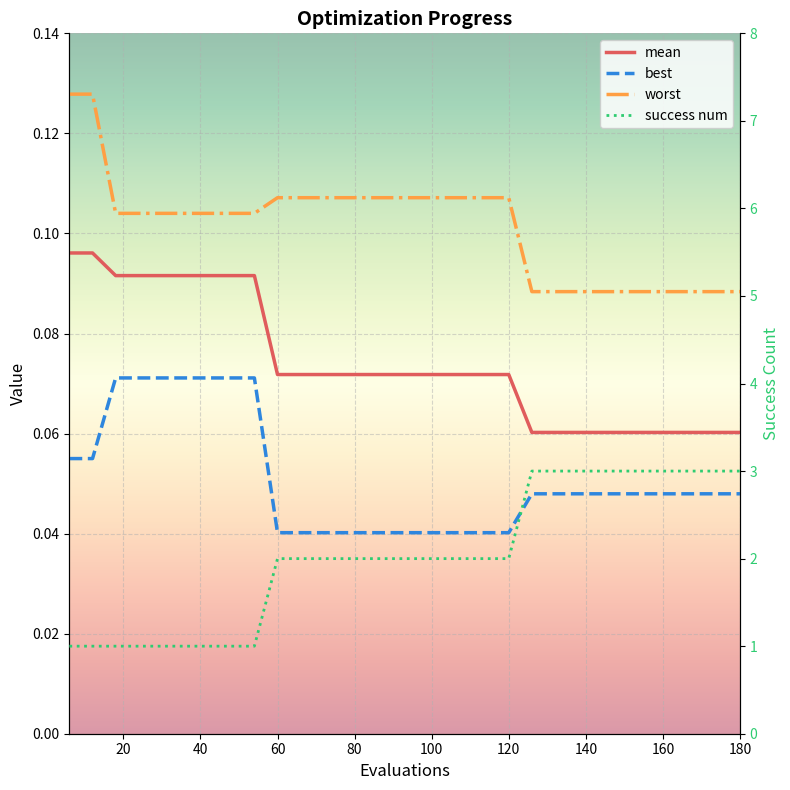

The mean series shows 0.0 at 40. True or false?

False